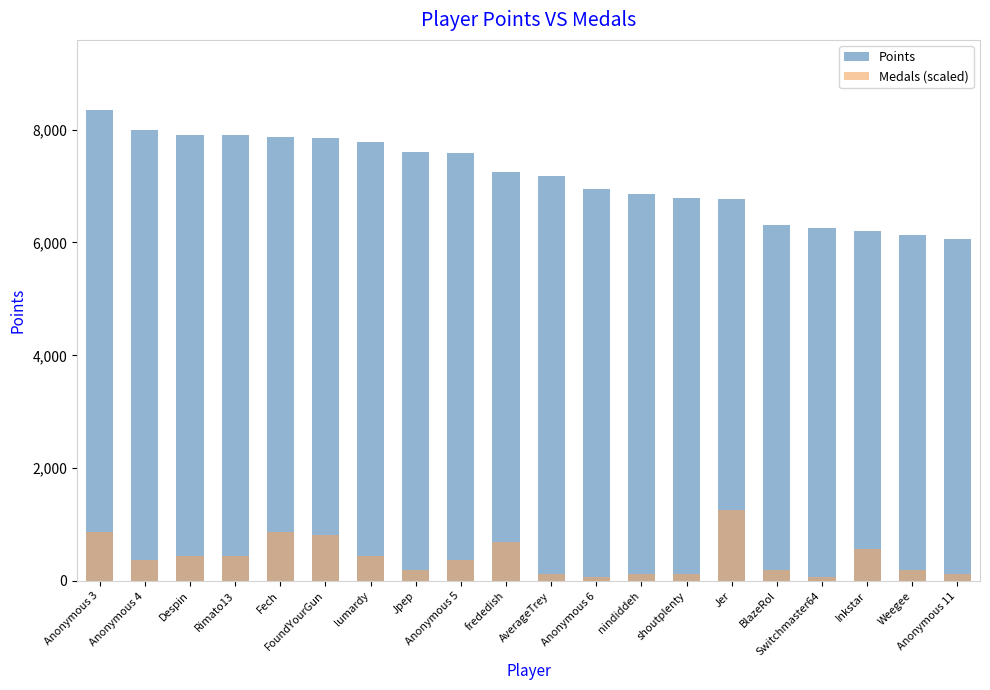

Where is Medals (scaled) nearest to the value 656?

frededish